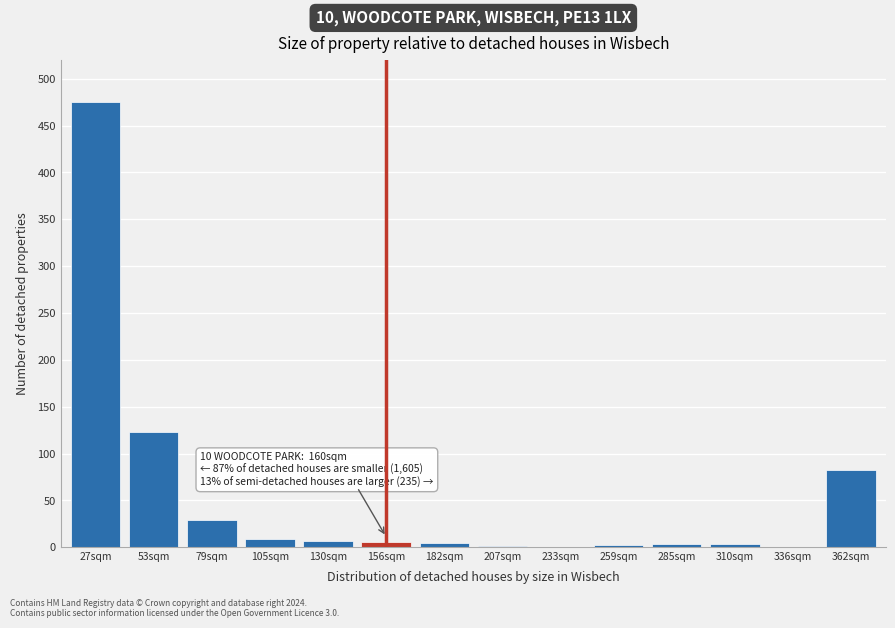

True or false: the data shows 6.1 at 156sqm.

True